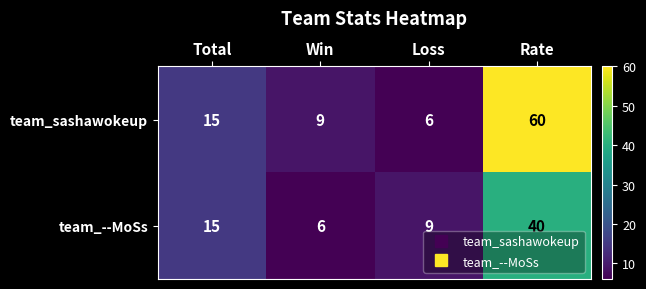

What is the greatest value displayed?

60